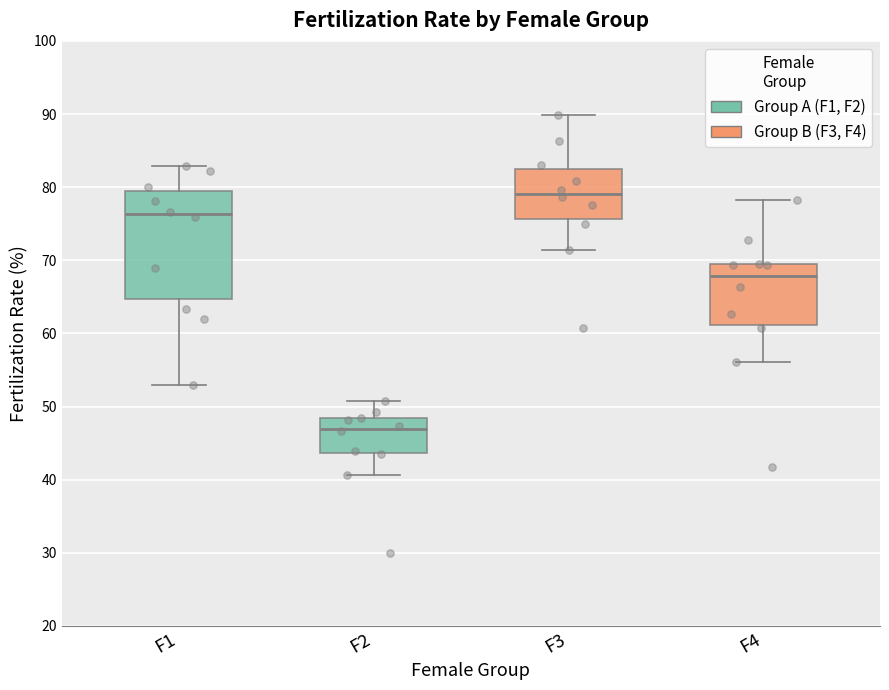

Reading left to right, transcribe this box plot: for each box, give where its median line is, the range the box spans, and where its two whiskers end, as read against the y-axis. The values are not printed on the chart, so give them approximately, as read against the axis.

F1: median 76, box 65 to 80, whiskers 53 to 83
F2: median 47, box 44 to 48, whiskers 41 to 51
F3: median 79, box 76 to 82, whiskers 71 to 90
F4: median 68, box 61 to 69, whiskers 56 to 78